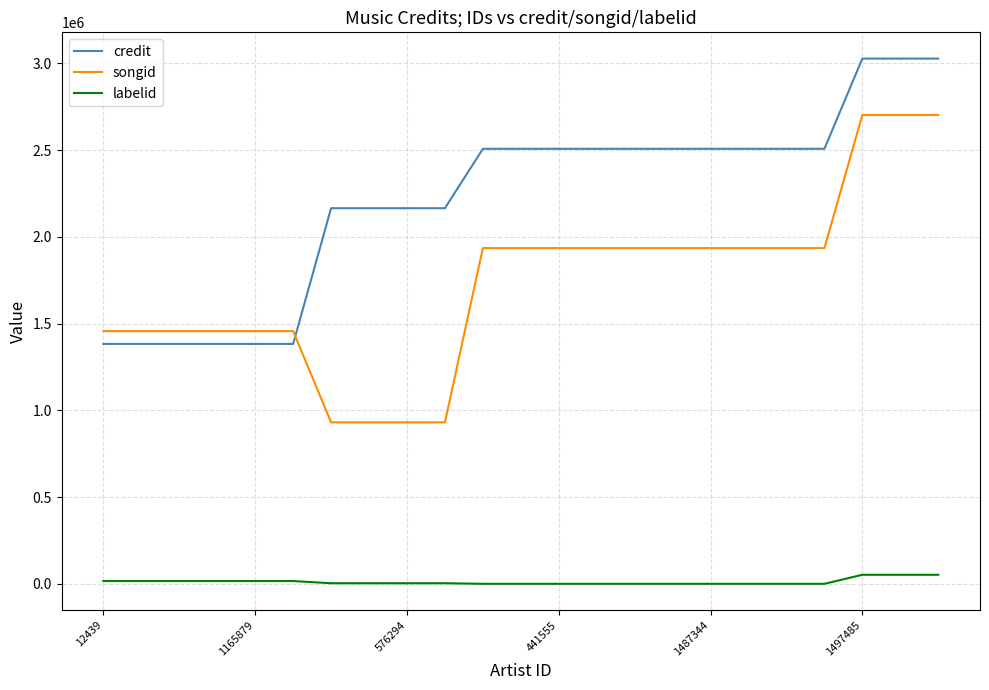

Which series has the largest total across all categories?

credit